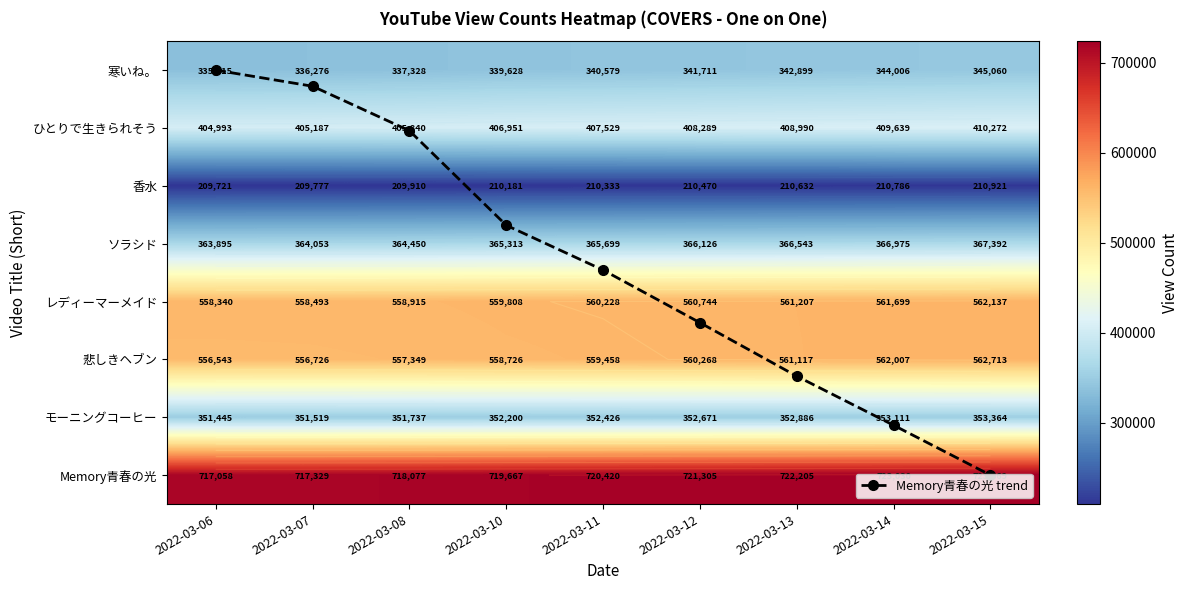

How many values in the 寒いね。 series are below 340579?

4